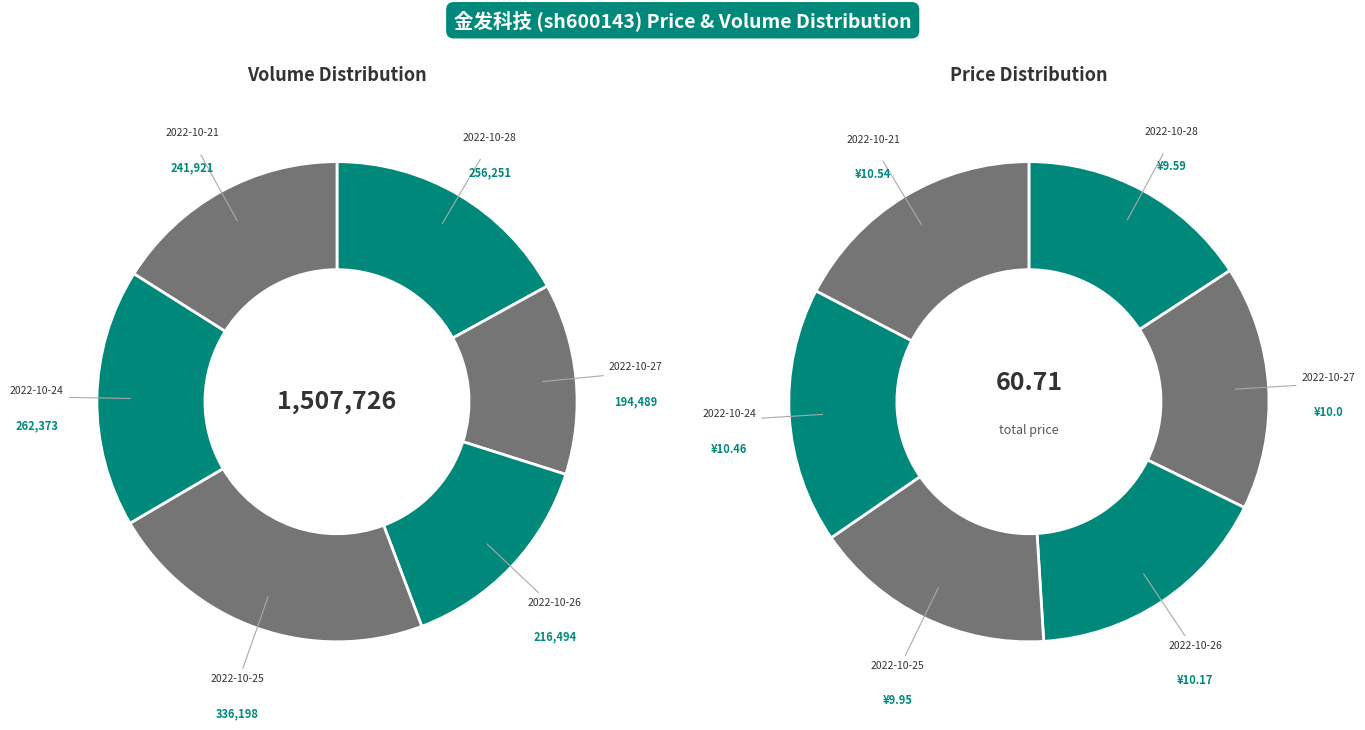

To the nearest percent, what is the combined percentage of 2022-10-24 and 2022-10-26?

34%